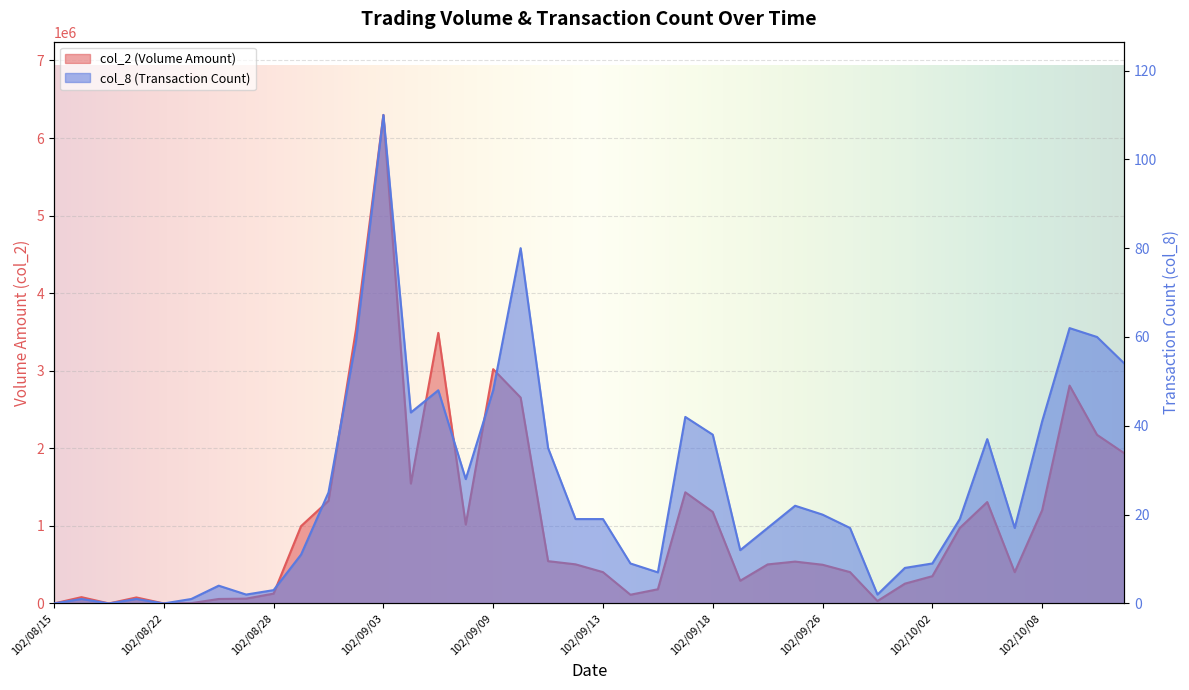

Is the value of col_2 at 102/09/16 greater than the value of col_8 at 102/08/29?

Yes